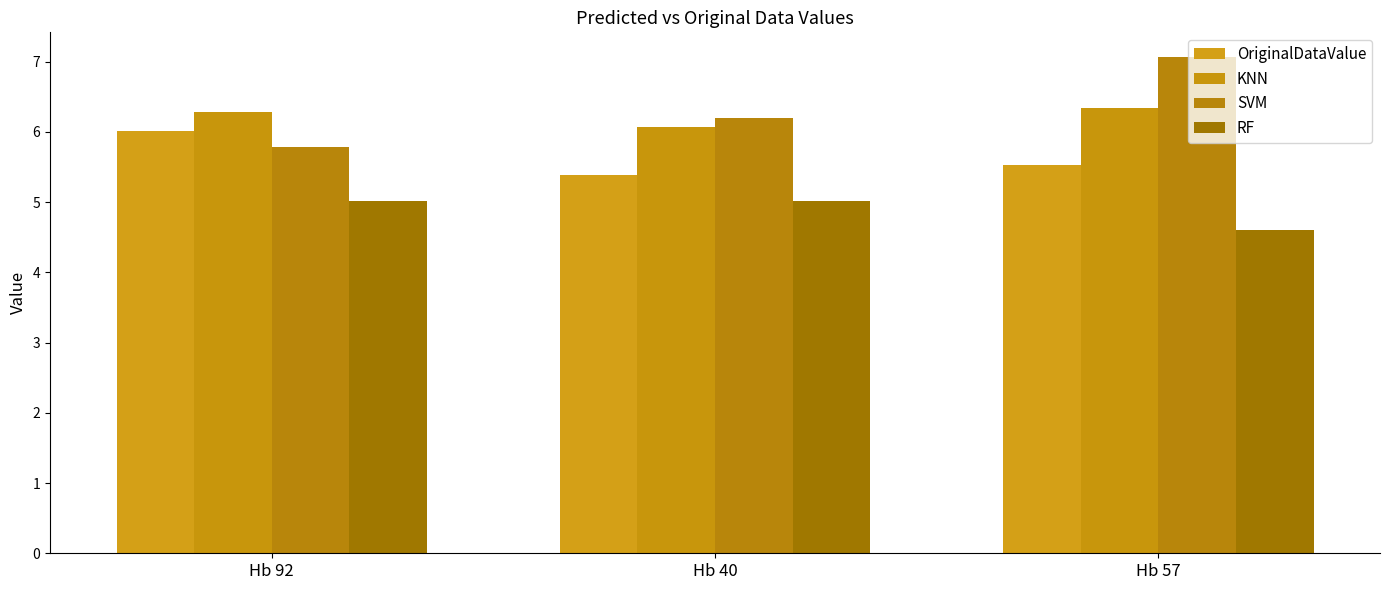

Reading left to right, transcribe all the data shown in this chart.

OriginalDataValue: 6.0	5.4	5.5
KNN: 6.3	6.1	6.3
SVM: 5.8	6.2	7.1
RF: 5.0	5.0	4.6